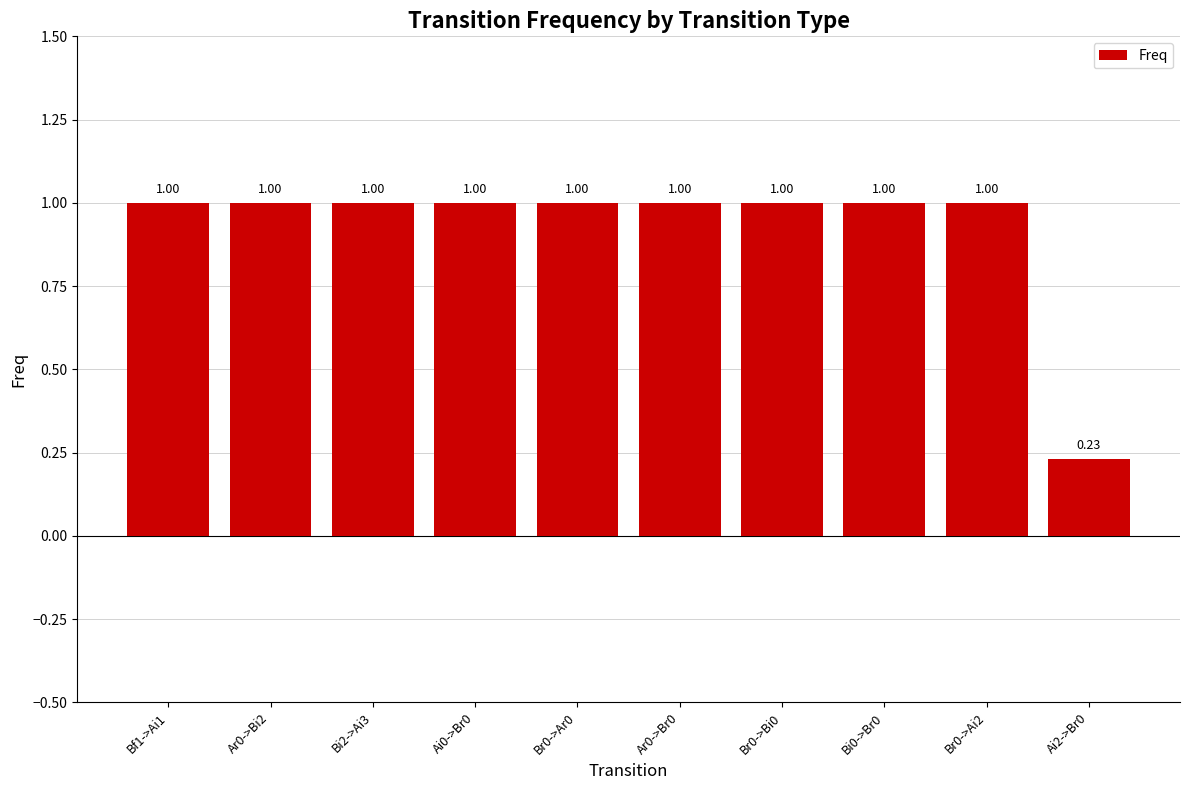

What is the difference between the values at Ai2->Br0 and Bi0->Br0?

0.8